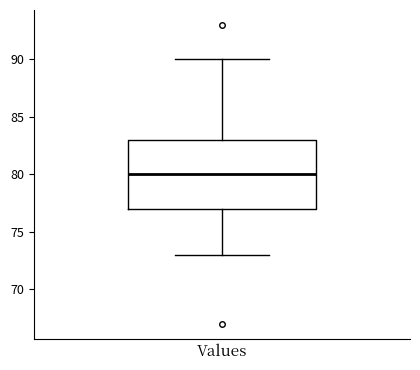

Transcribe this box plot: give where the median line is, the range the box spans, and where the two whiskers end, as read against the y-axis. The values are not printed on the chart, so give them approximately, as read against the axis.

median 80, box 77 to 83, whiskers 73 to 90